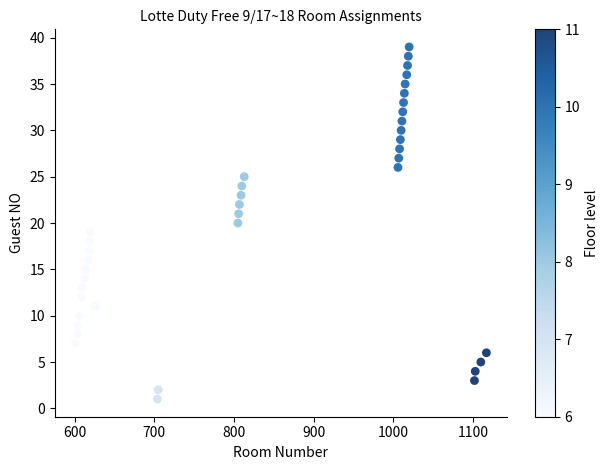

What is the range of X values (max minus min)?

516